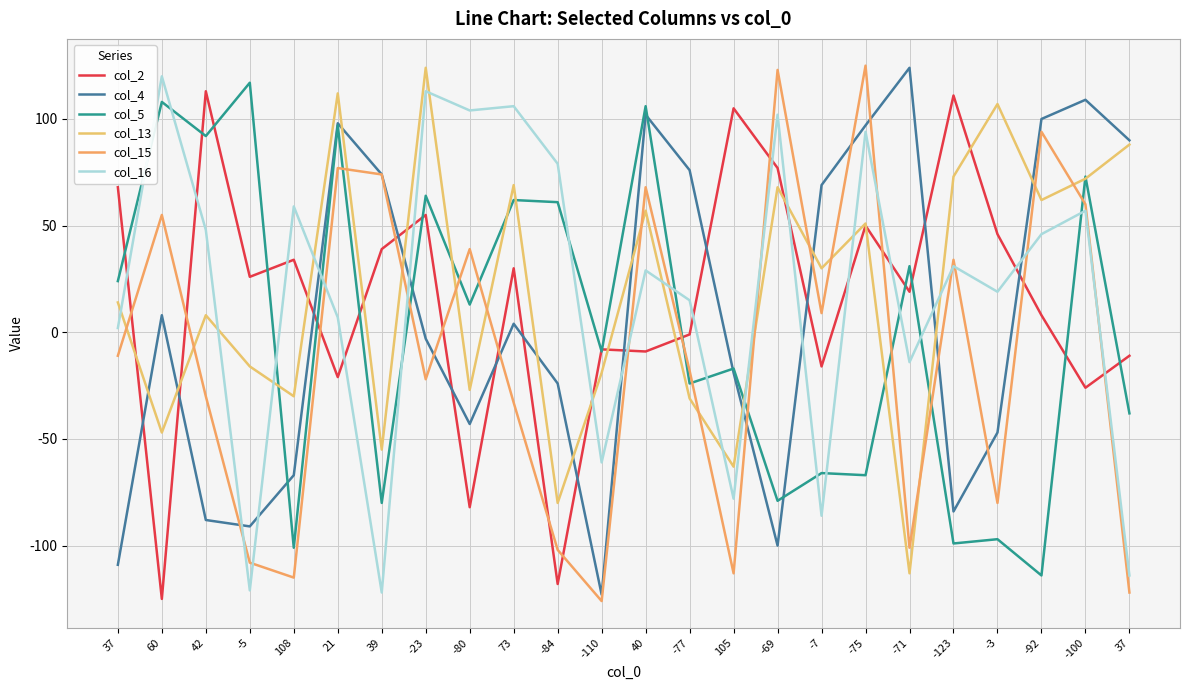

Is the value of col_2 at 105 greater than the value of col_13 at -71?

Yes